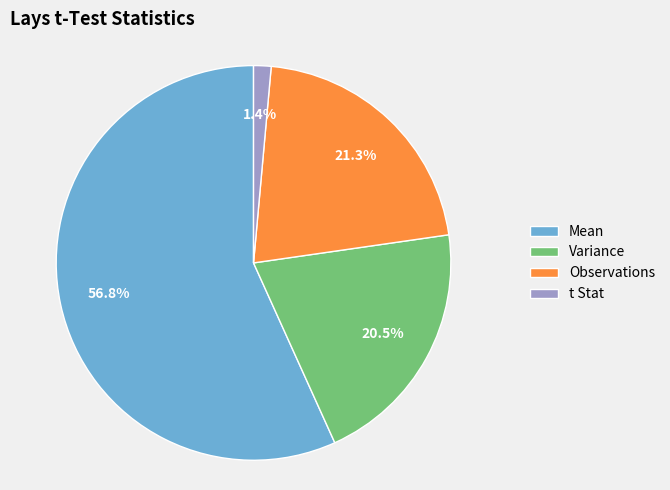

Which has a higher value, Observations or t Stat?

Observations